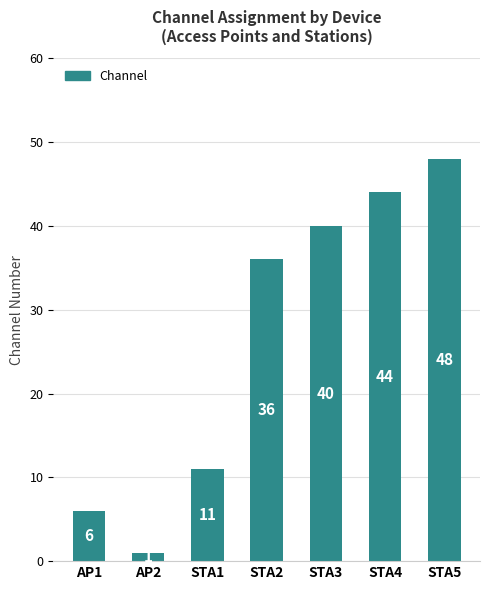

Is it true that the value at AP1 is 6?

True